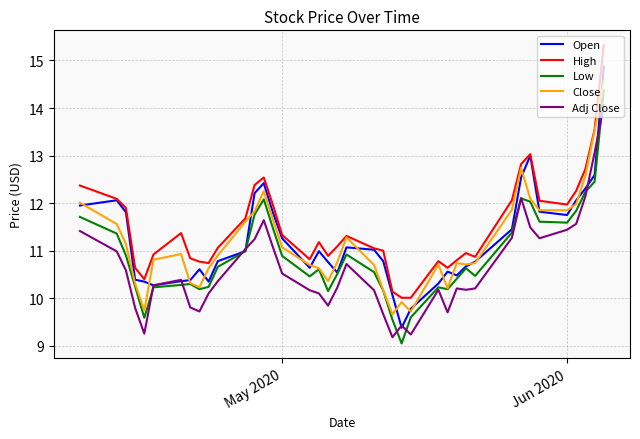

Which series has the largest total across all categories?

High